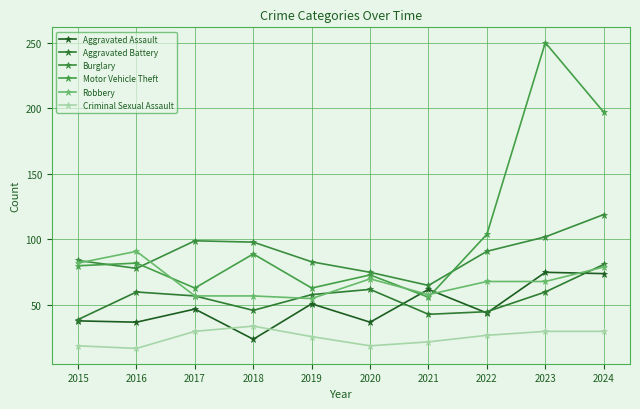

Does the chart have visible grid lines?

Yes